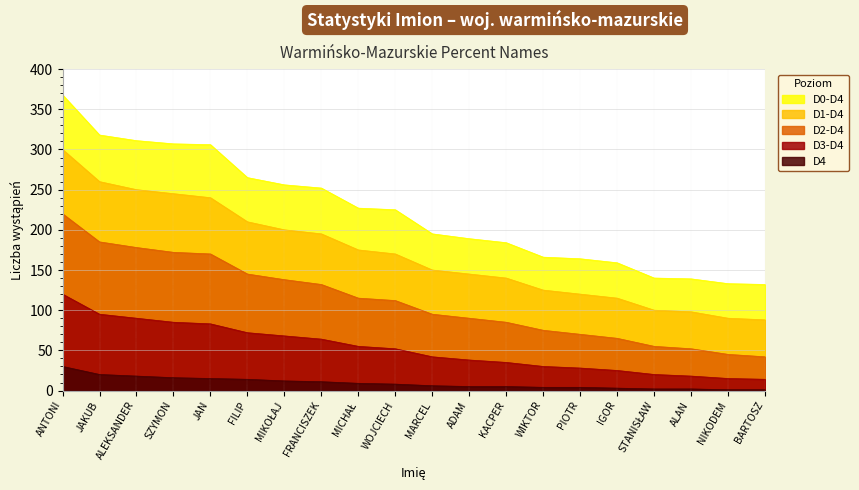

What is the value of the Tier5 (D4) point at the 3rd from the left?

18